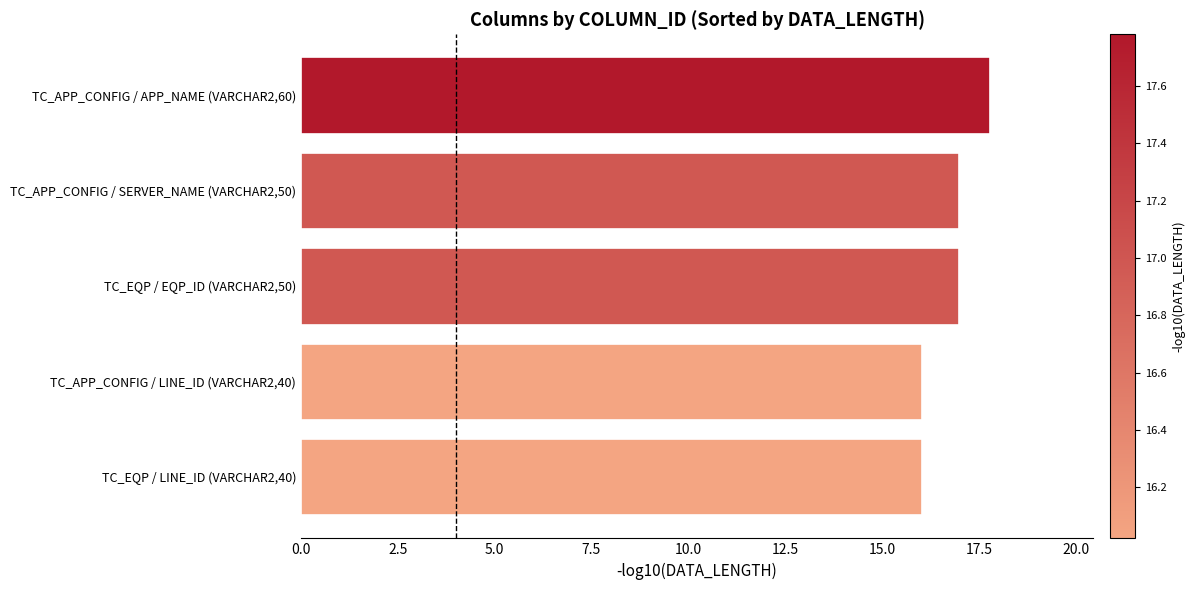

How many distinct data groups are displayed?

1